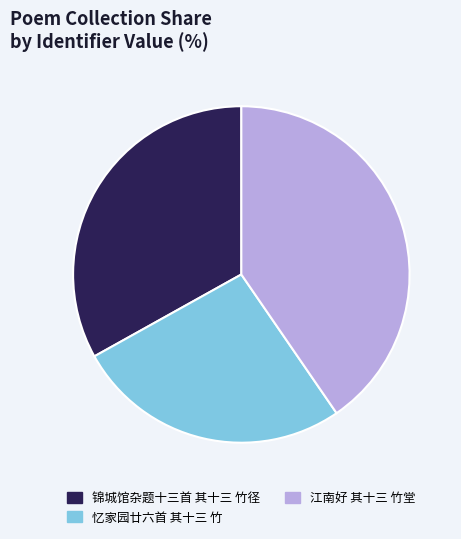

Rank the categories by value from lowest to highest.

忆家园廿六首 其十三 竹, 锦城馆杂题十三首 其十三 竹径, 江南好 其十三 竹堂